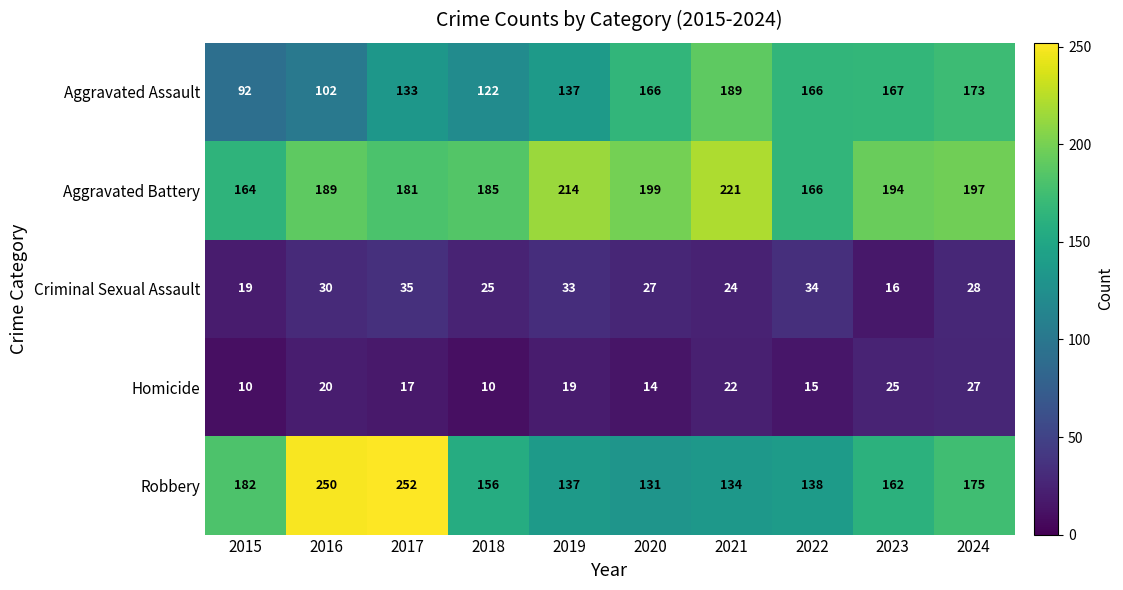

Where does the Aggravated Battery series first go above 194?

2019